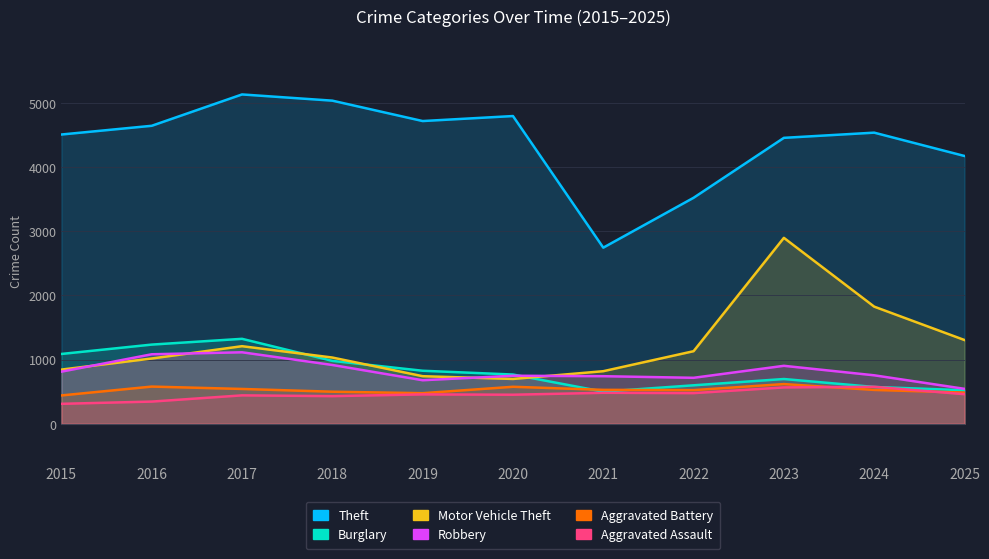

Is the value of Aggravated Assault at 2017 greater than the value of Motor Vehicle Theft at 2020?

No